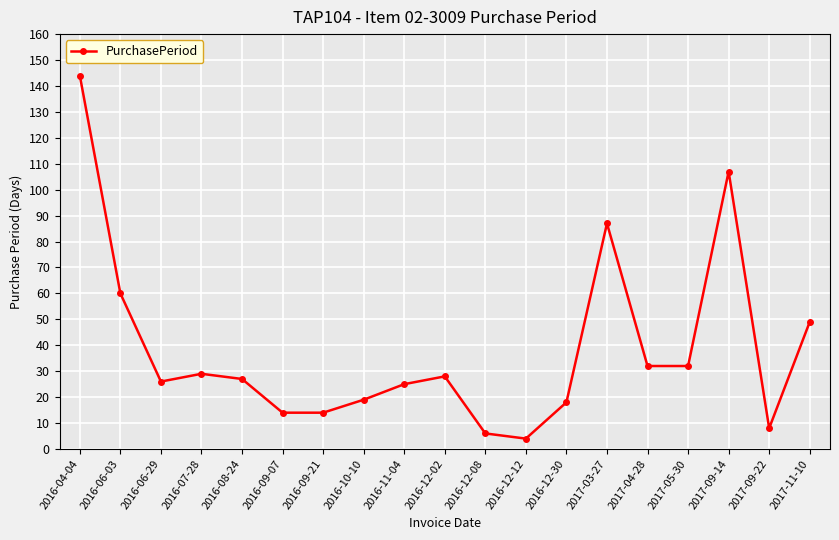

What is the ratio of the value at 2016-06-29 to the value at 2016-11-04?

1.0